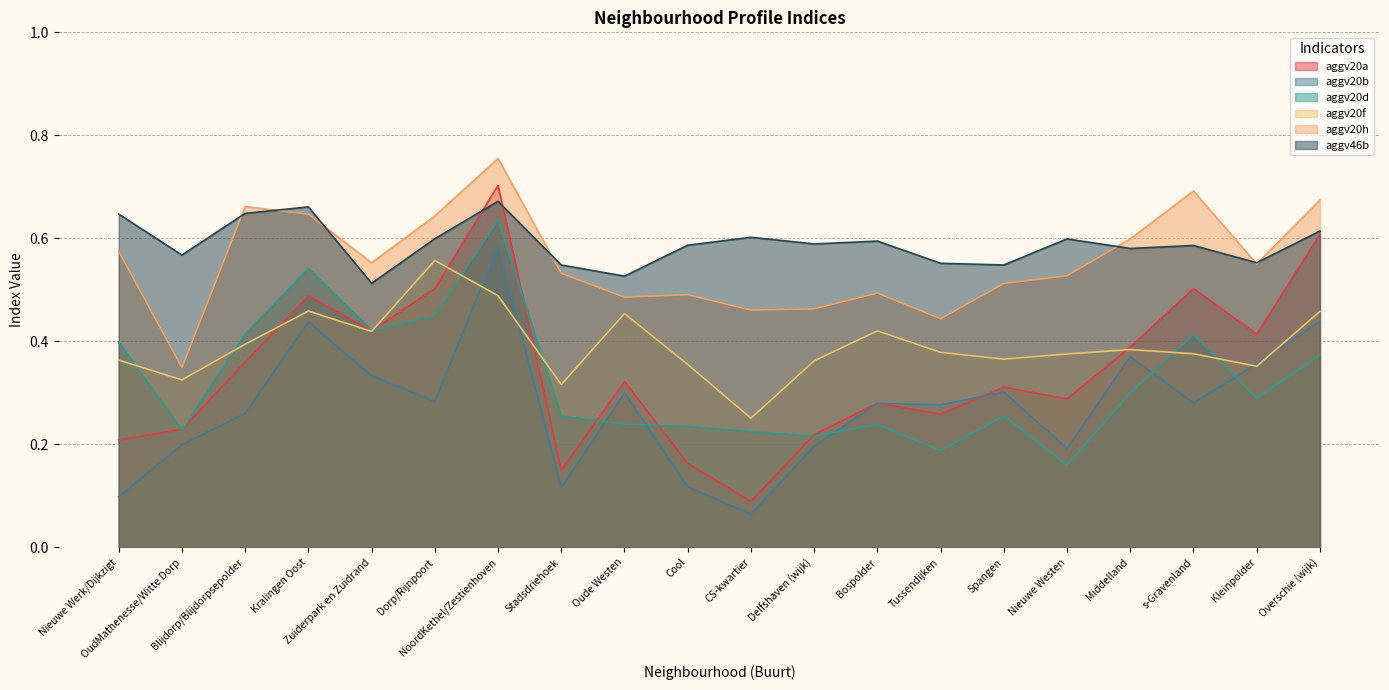

What is the difference between the maximum and minimum values in the aggv20b series?

0.5